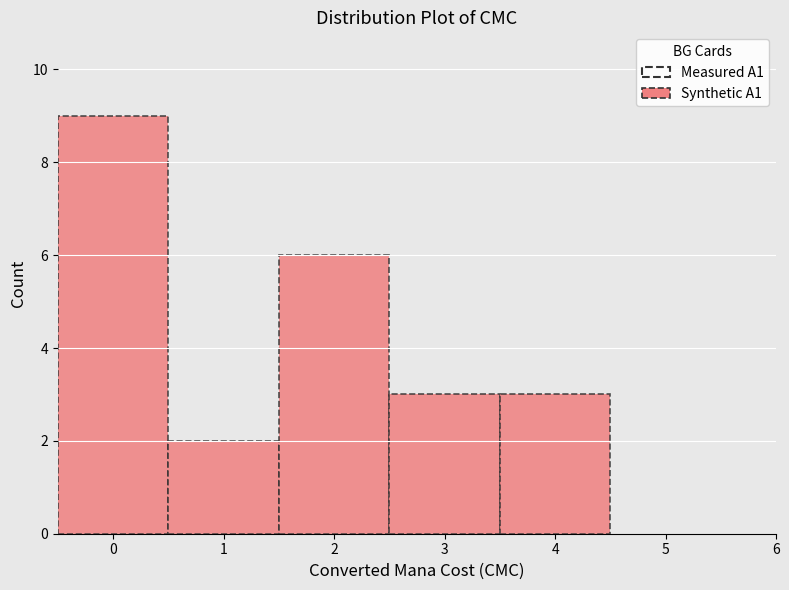

Over which range of the x-axis is the bar tallest?

-0.5 to 0.5